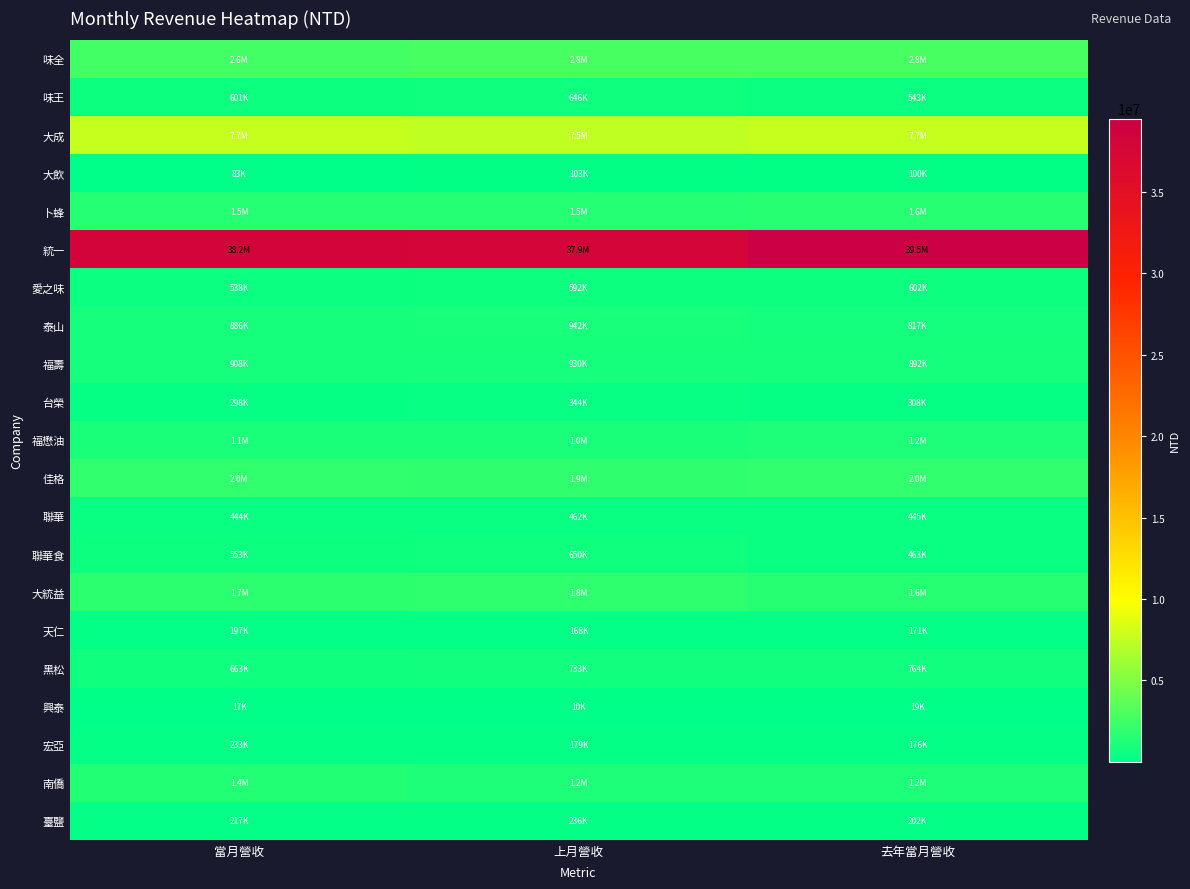

What is the minimum value shown in the chart?

10411